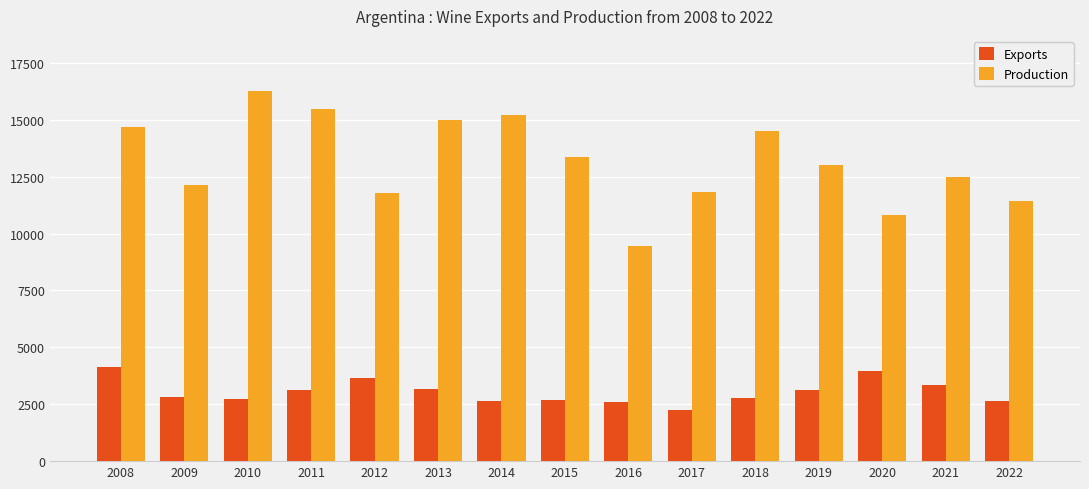

Are the bars horizontal?

No